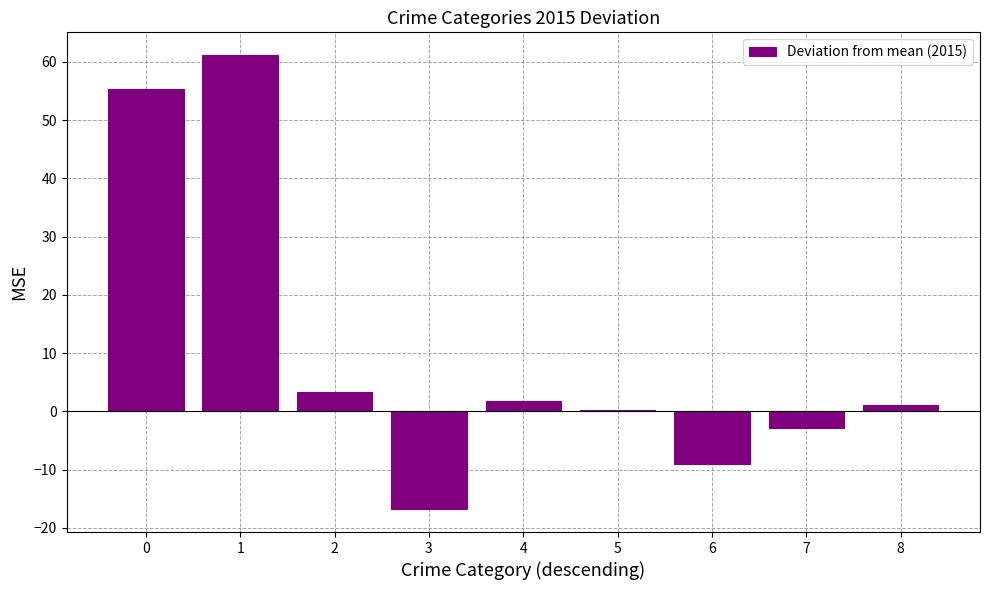

What is the sum of all values?

94.2